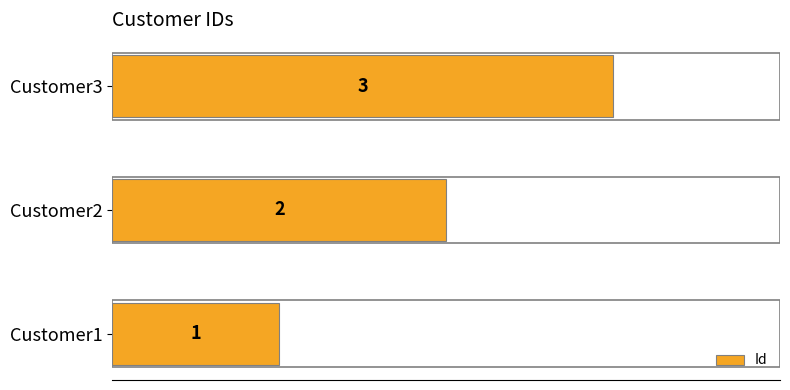

Rank the categories by value from highest to lowest.

Customer3, Customer2, Customer1